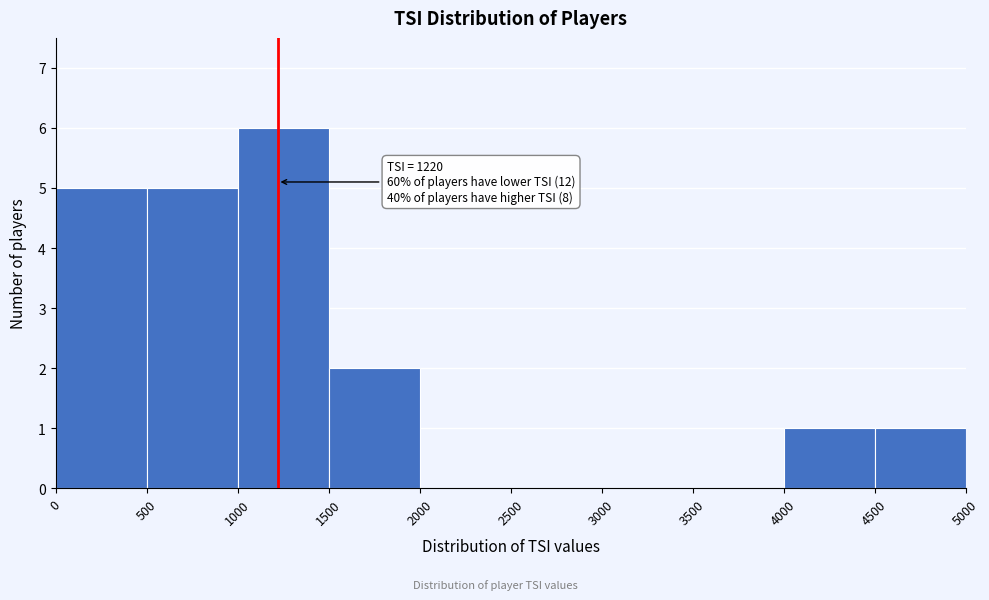

Over which range of the x-axis is the bar tallest?

1000 to 1500